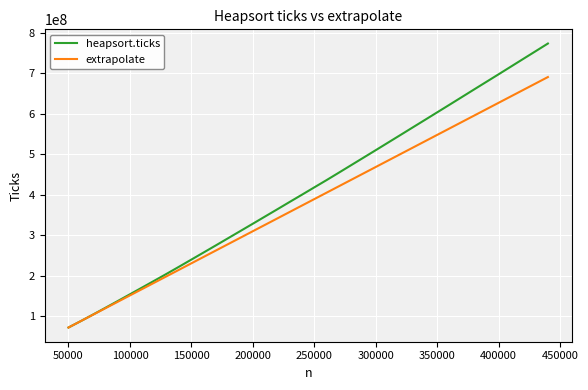

Which series has the widest spread of values?

heapsort.ticks